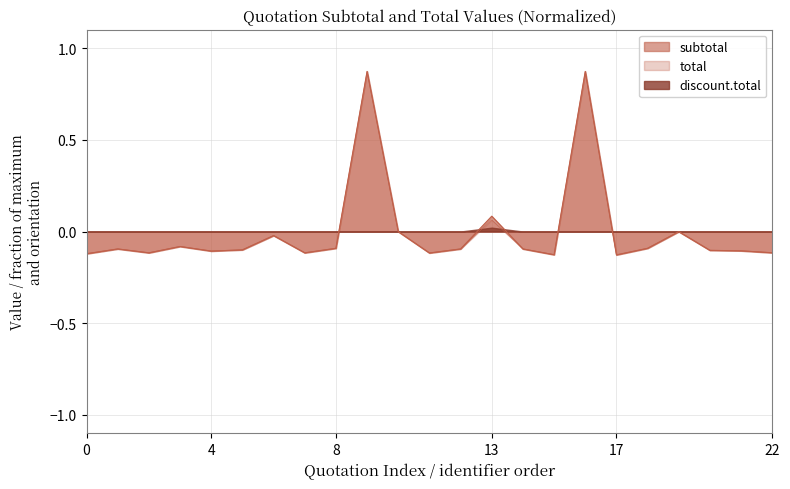

True or false: subtotal has a value of -0.2 at 22.

False